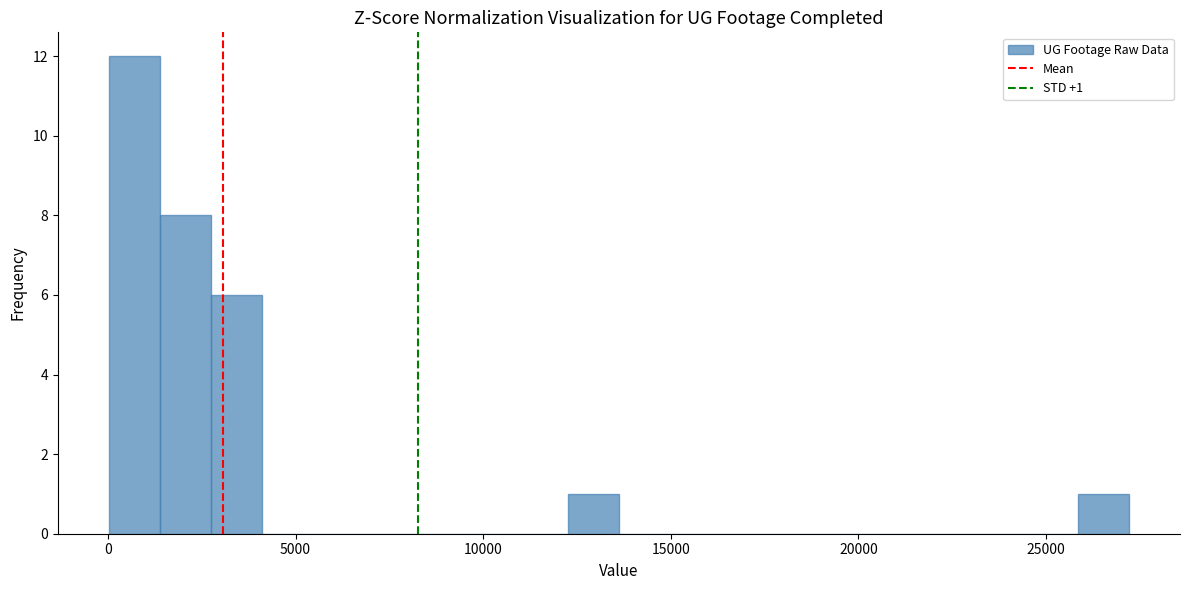

Read against the x-axis, roughly where is the centre of the tallest bar?

500